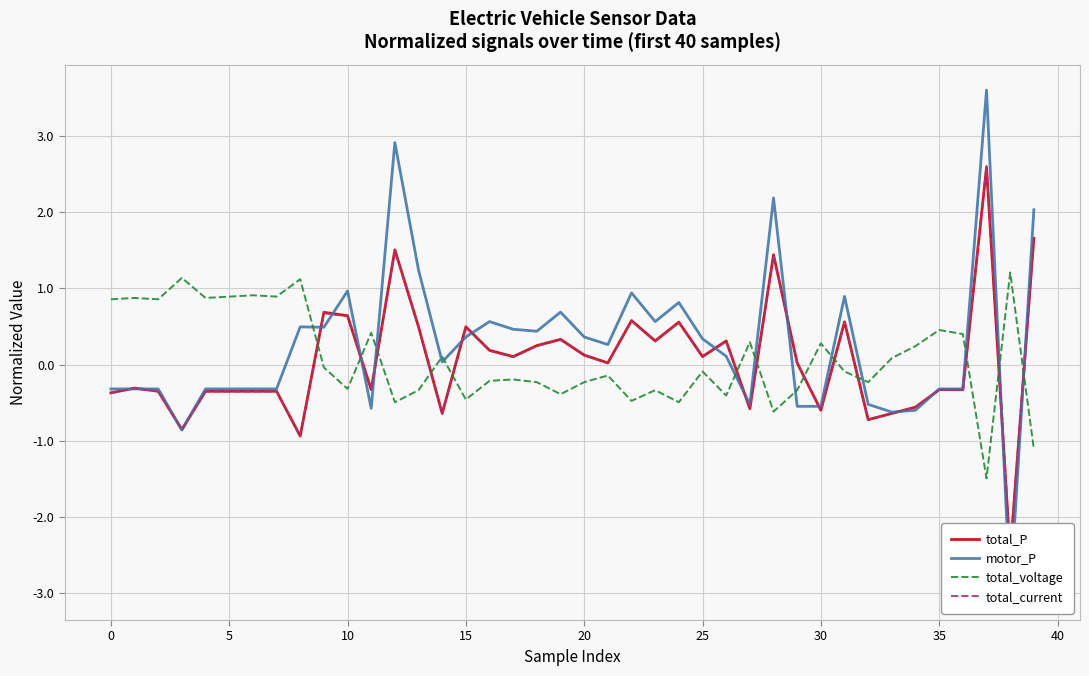

Does the chart display data point markers on the line(s)?

No